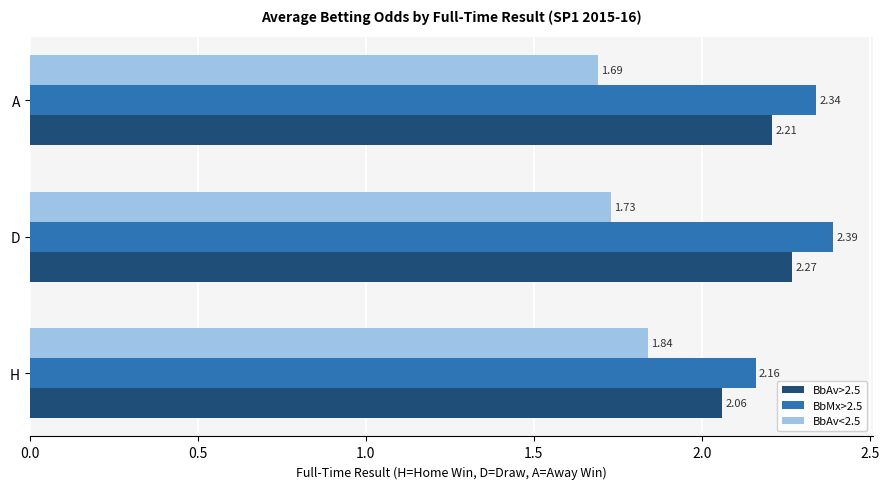

At which label is BbAv>2.5 closest to 2?

H